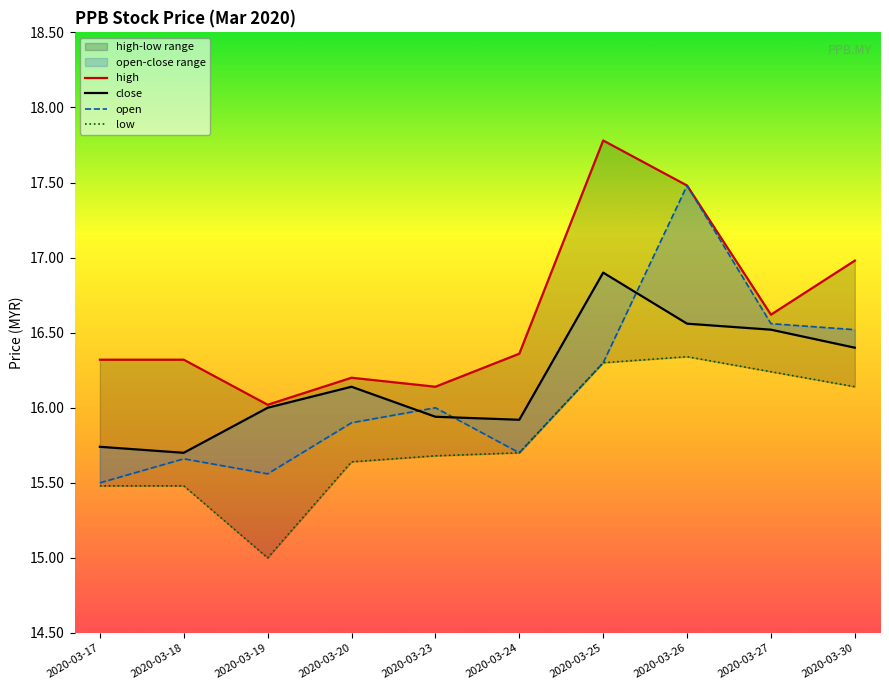

What is the difference between the close values at 2020-03-24 and 2020-03-26?

0.6